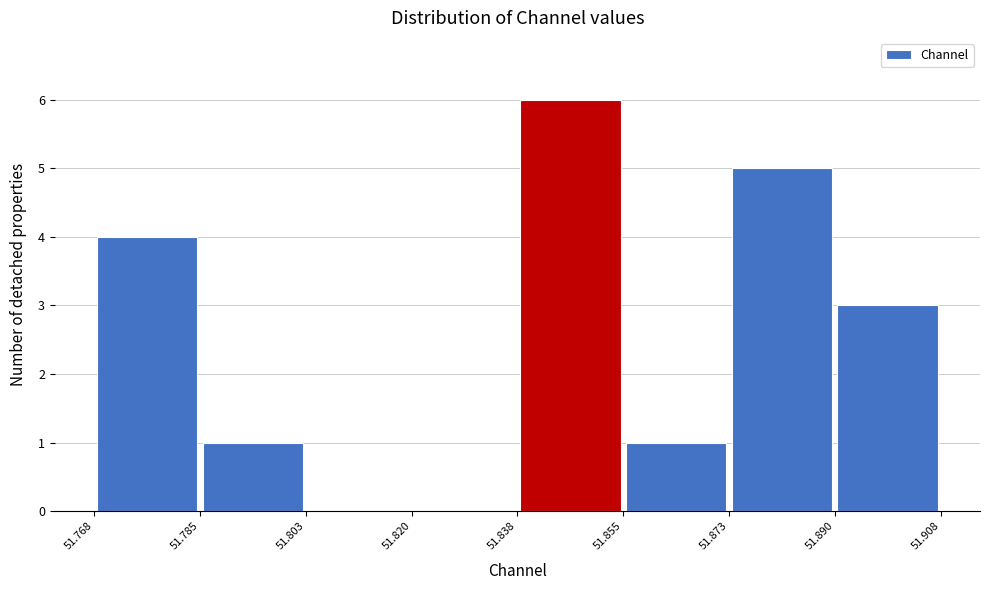

Reading left to right, transcribe this chart: for each bar, give the range it covers on the x-axis and its height. The values are not printed on the chart, so give them approximately, as read against the axis.

51.768 to 51.785: 4
51.785 to 51.803: 1
51.803 to 51.820: 0
51.820 to 51.838: 0
51.838 to 51.855: 6
51.855 to 51.873: 1
51.873 to 51.890: 5
51.890 to 51.908: 3